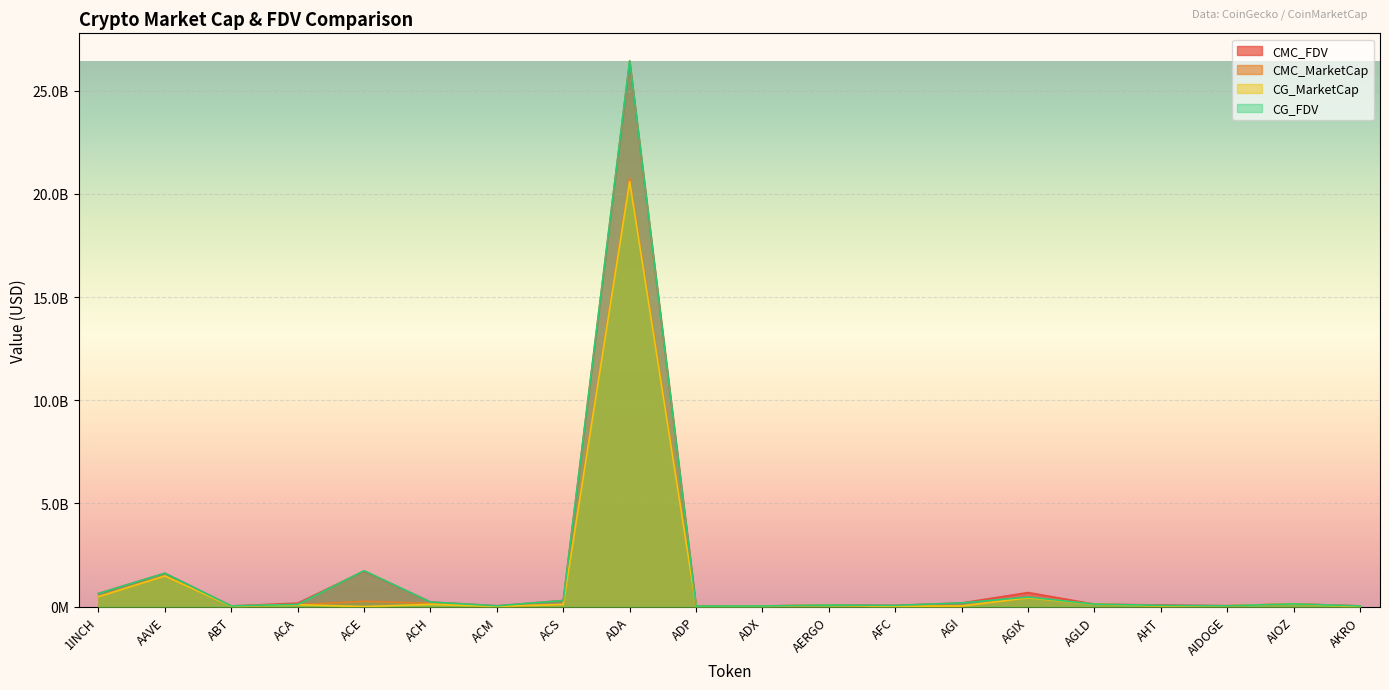

What is the approximate value of CG_MarketCap at AIOZ?

129806513.0